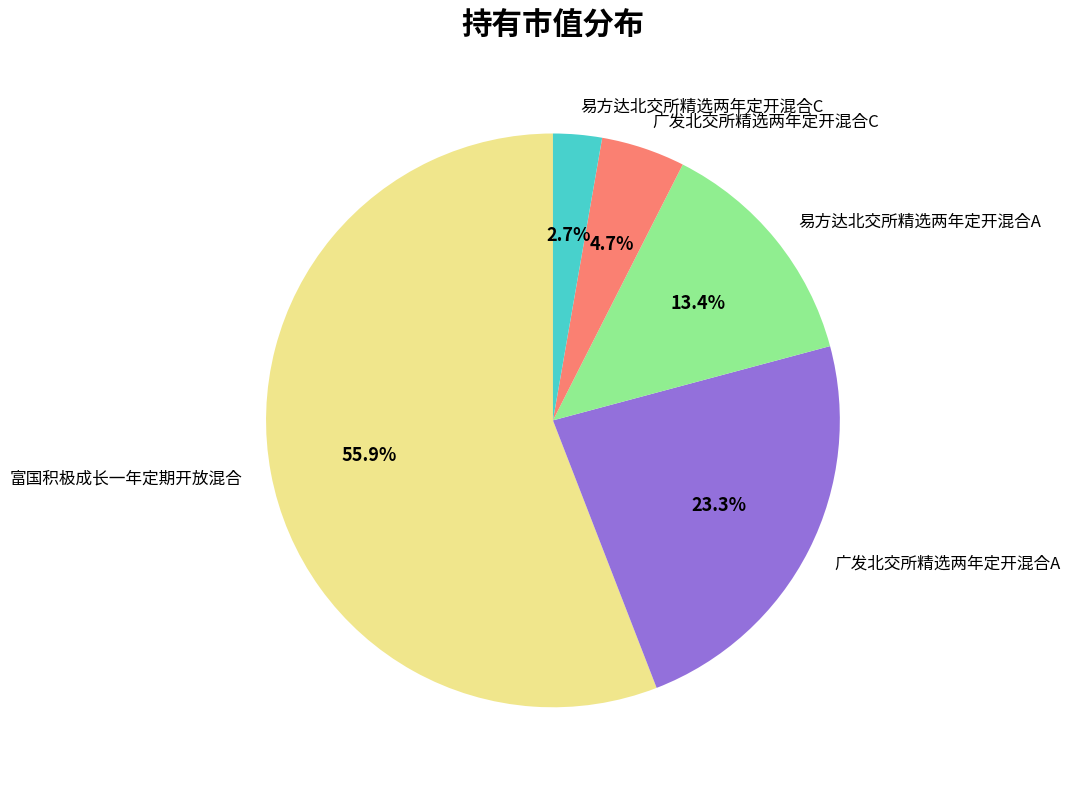

Is the sum of 易方达北交所精选两年定开混合A and 易方达北交所精选两年定开混合C greater than half?

No